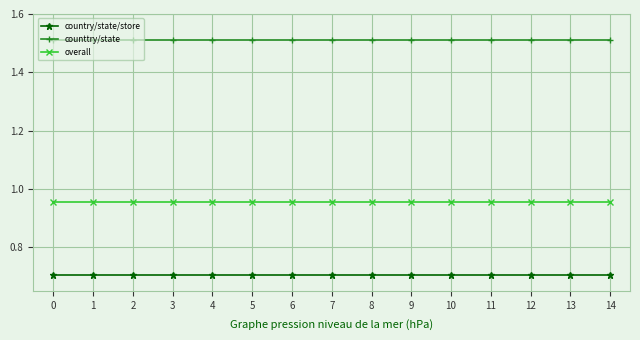

True or false: country/state/store and overall intersect in this chart.

False